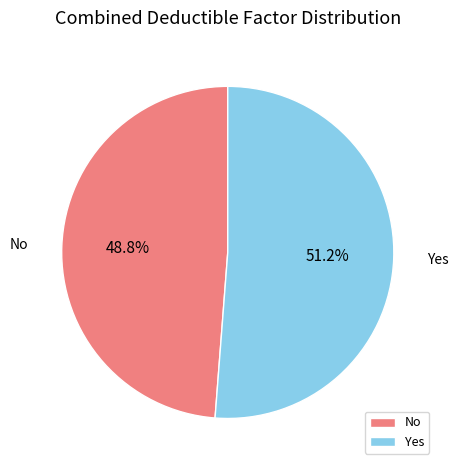

Count the number of slices in the pie.

2